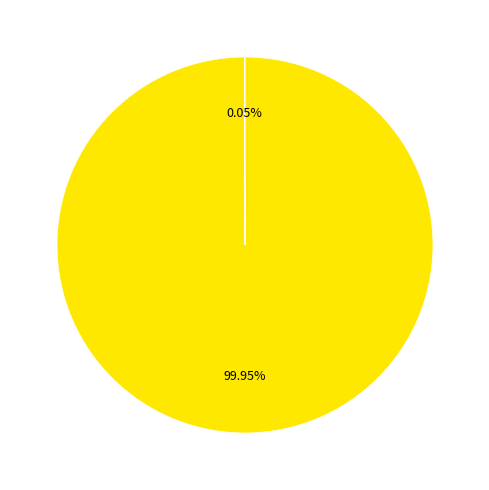

Is there any slice that represents more than half of the pie?

Yes